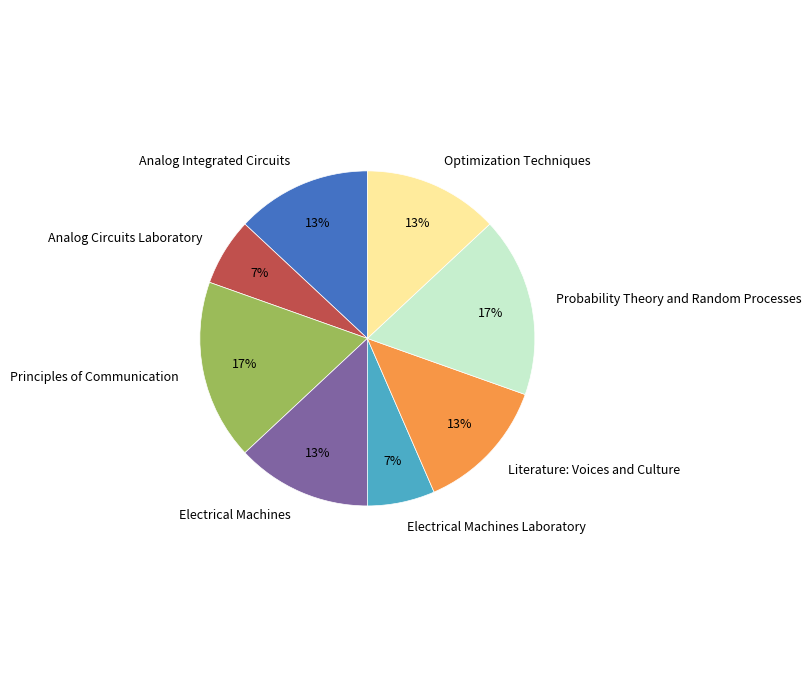

Between Analog Integrated Circuits and Analog Circuits Laboratory, which is larger?

Analog Integrated Circuits